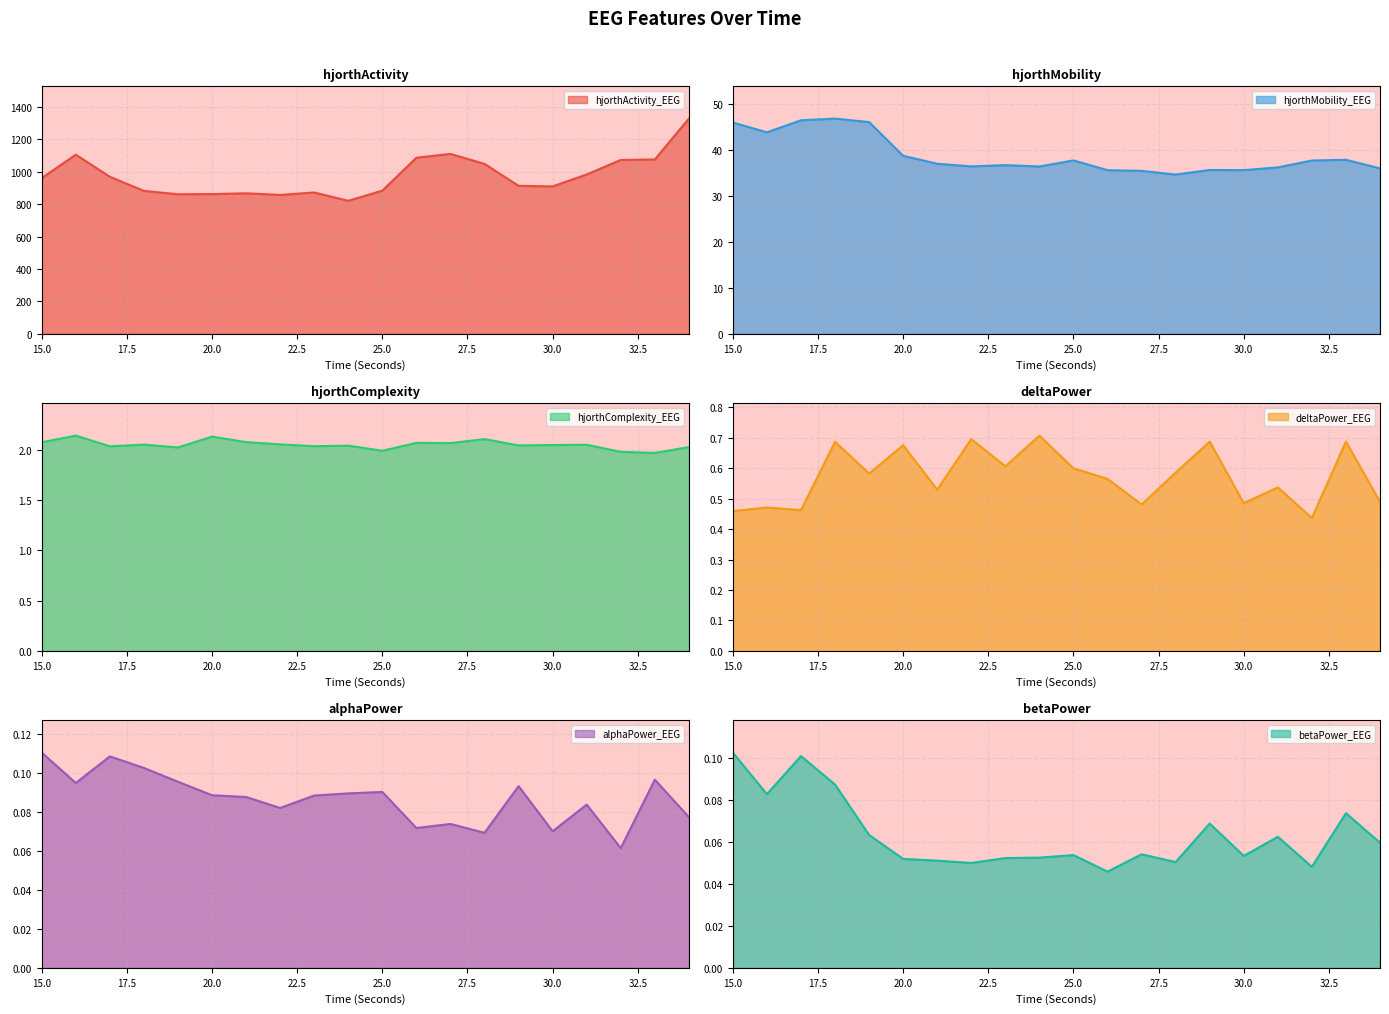

Which series has the widest spread of values?

hjorthActivity_EEG